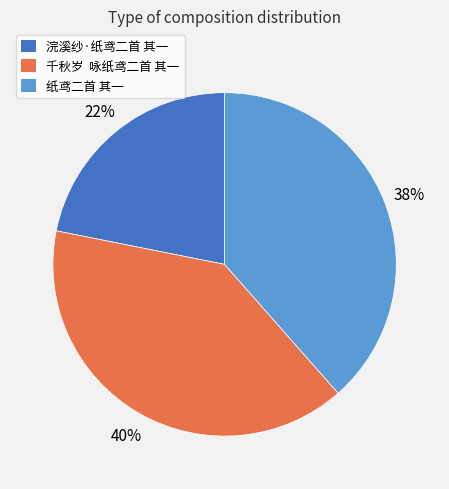

What percentage is the 浣溪纱·纸鸢二首 其一 slice, to the nearest percent?

22%